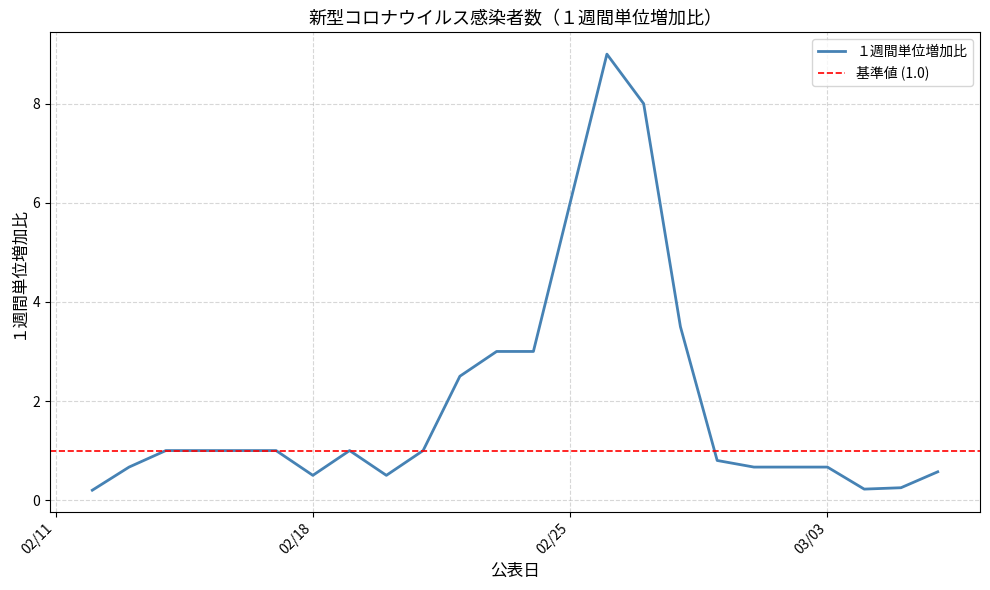

Which has a higher value, 2020-02-28 or 2020-02-27?

2020-02-27